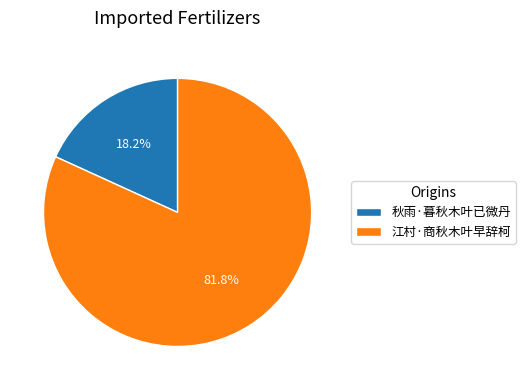

How much of the chart is everything except 秋雨·暮秋木叶已微丹?

81.8%